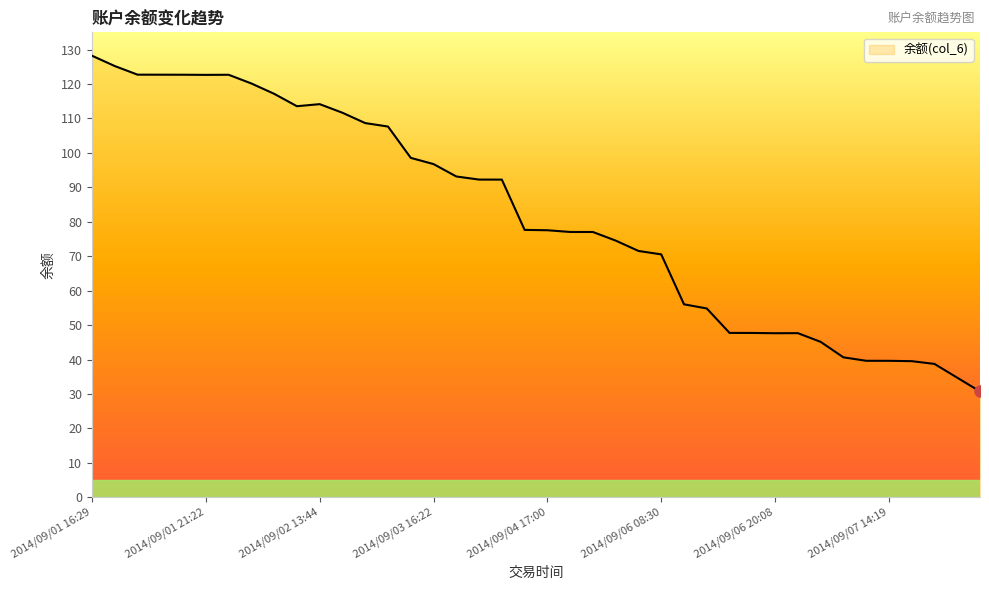

What is the smallest value displayed?

30.7